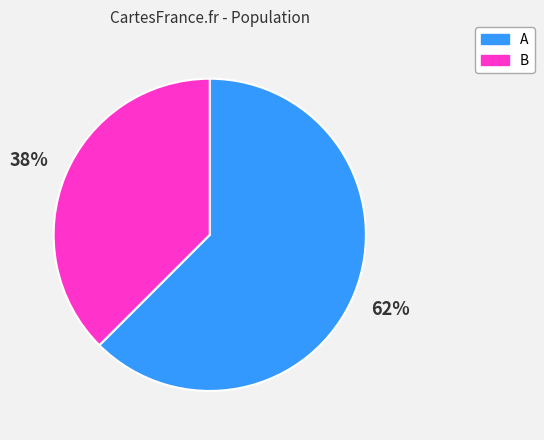

Is it true that A is 62% of the pie?

True